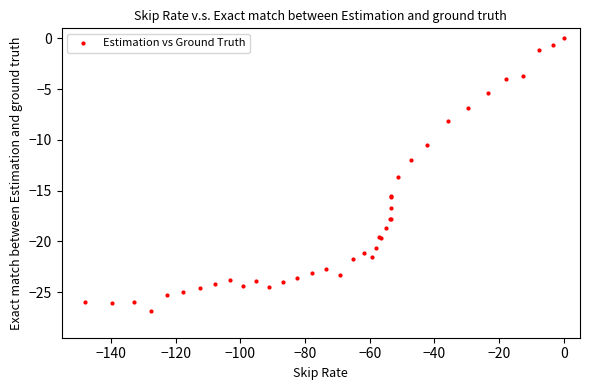

What Y value in the scatter plot is closest to -13?

-13.6